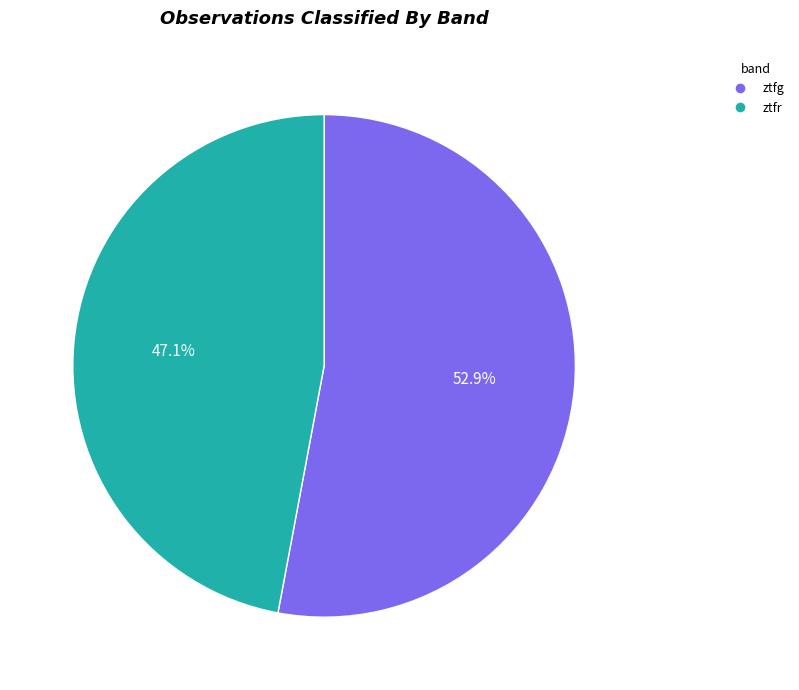

Is there a majority slice in this chart?

Yes